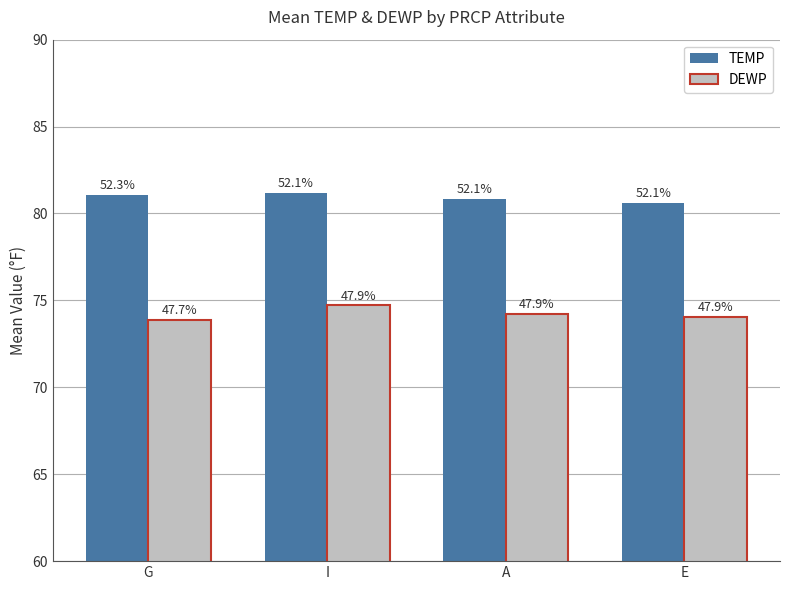

What are all the series names shown in the legend?

TEMP, DEWP